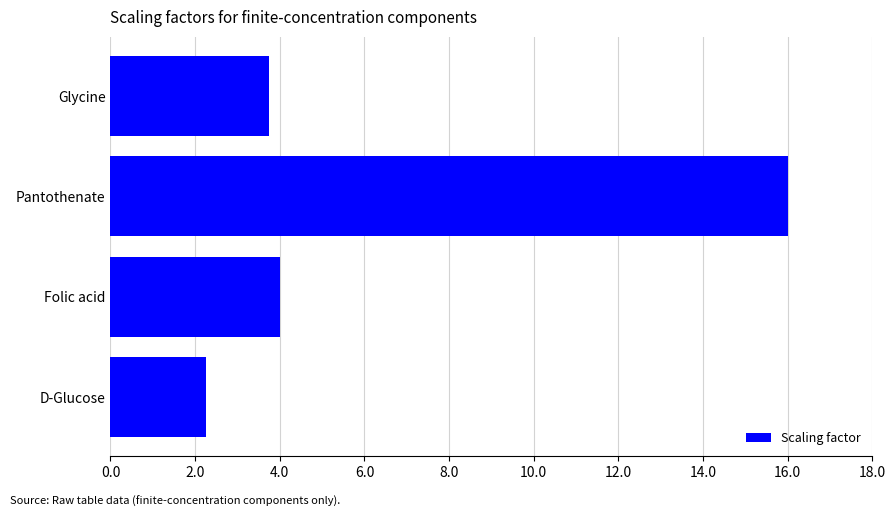

Does the chart contain any negative values?

No